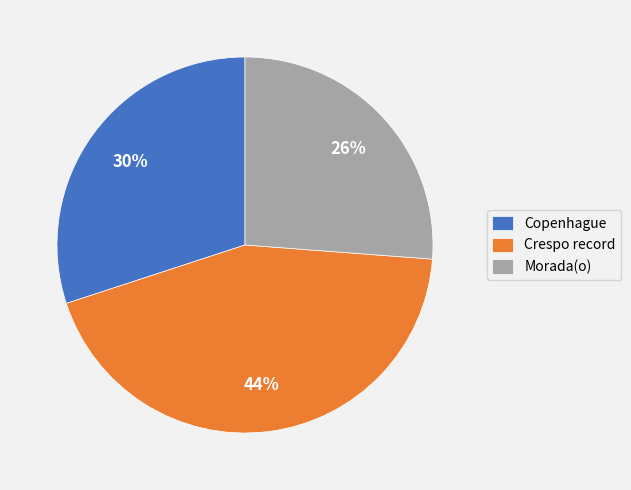

What percentage is the Crespo record slice, to the nearest percent?

44%